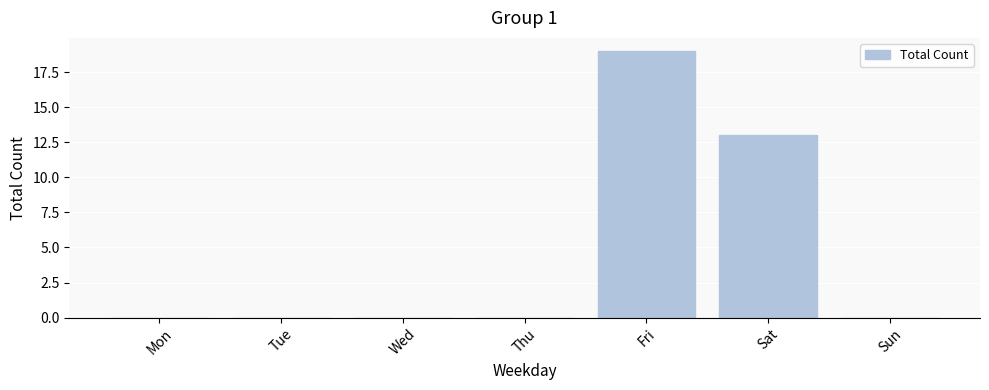

At which label is the value closest to 9?

Sat